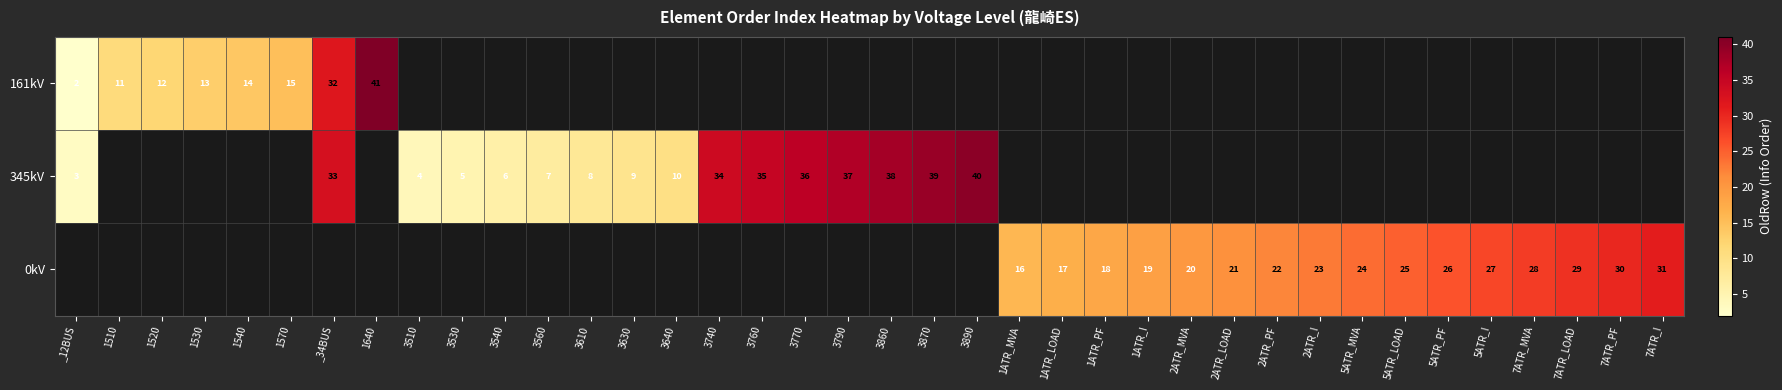

True or false: 345kV has a value of 7 at 3560.

True